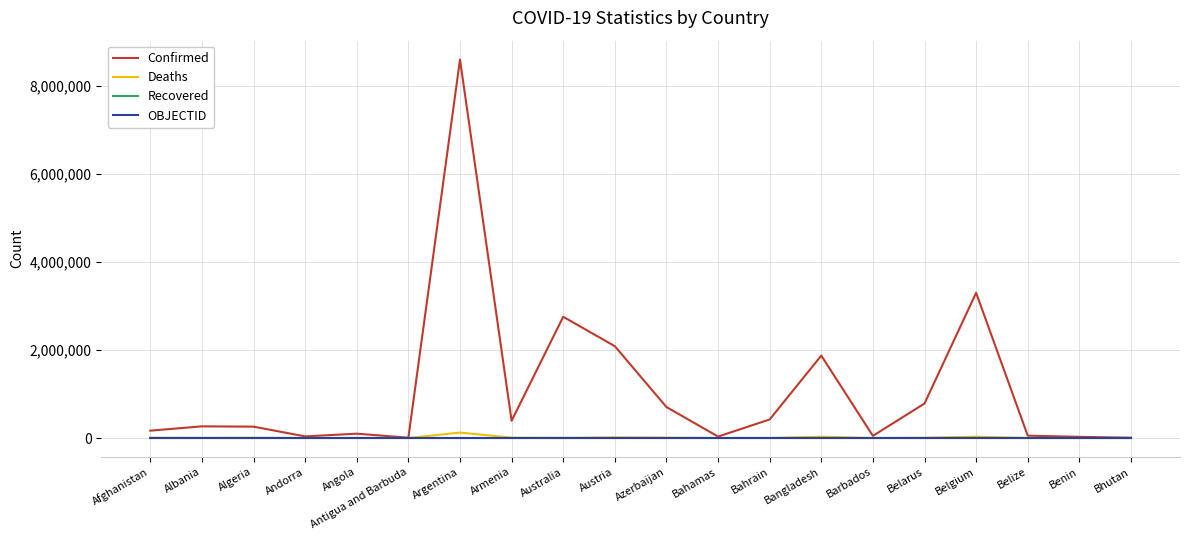

What is the greatest value displayed?

8589879